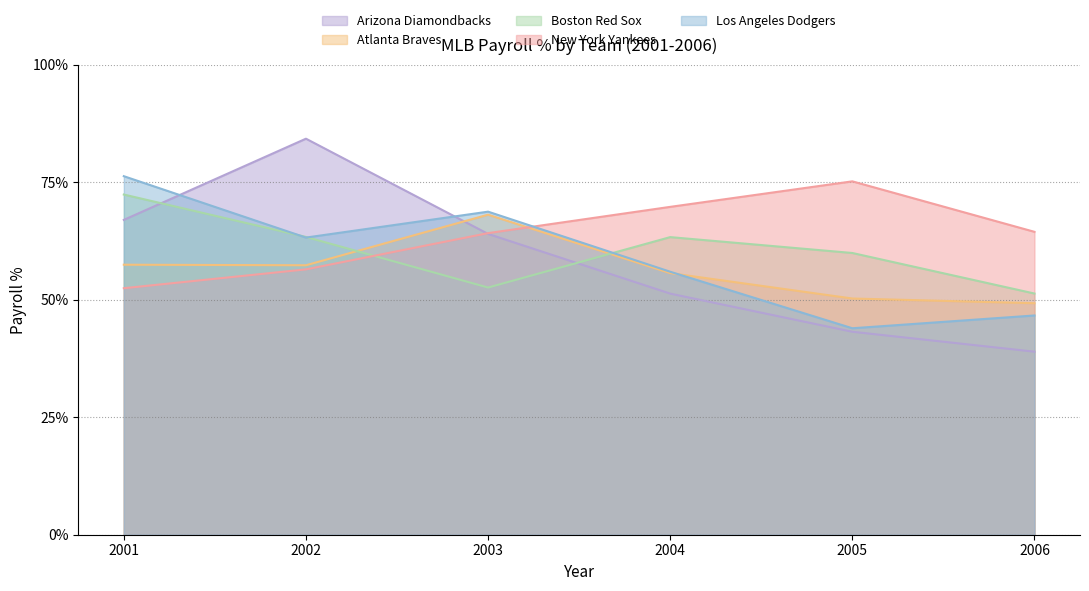

Reading right to left, extract all data points from this chart.

Arizona Diamondbacks: 2006=0.4	2005=0.4	2004=0.5	2003=0.6	2002=0.8	2001=0.7
Atlanta Braves: 2006=0.5	2005=0.5	2004=0.6	2003=0.7	2002=0.6	2001=0.6
Boston Red Sox: 2006=0.5	2005=0.6	2004=0.6	2003=0.5	2002=0.6	2001=0.7
New York Yankees: 2006=0.6	2005=0.8	2004=0.7	2003=0.6	2002=0.6	2001=0.5
Los Angeles Dodgers: 2006=0.5	2005=0.4	2004=0.6	2003=0.7	2002=0.6	2001=0.8